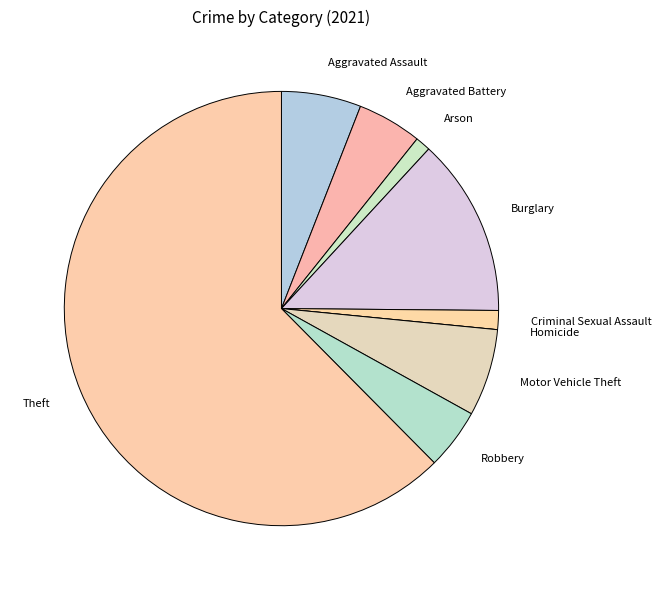

Is the sum of Arson and Motor Vehicle Theft greater than half?

No